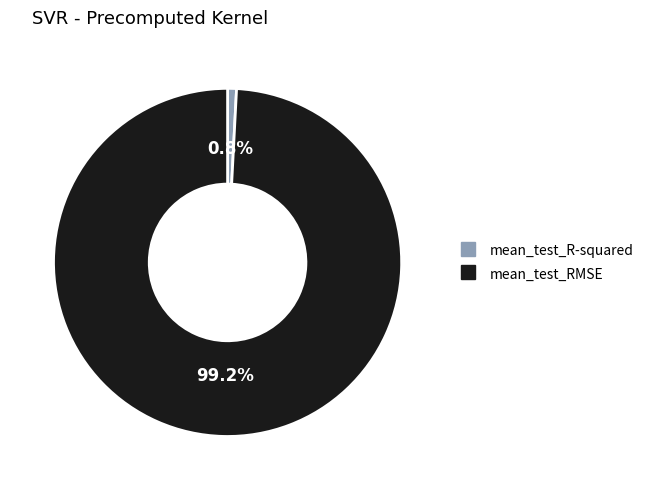

What percentage do mean_test_RMSE and mean_test_R-squared together represent?

100.0%